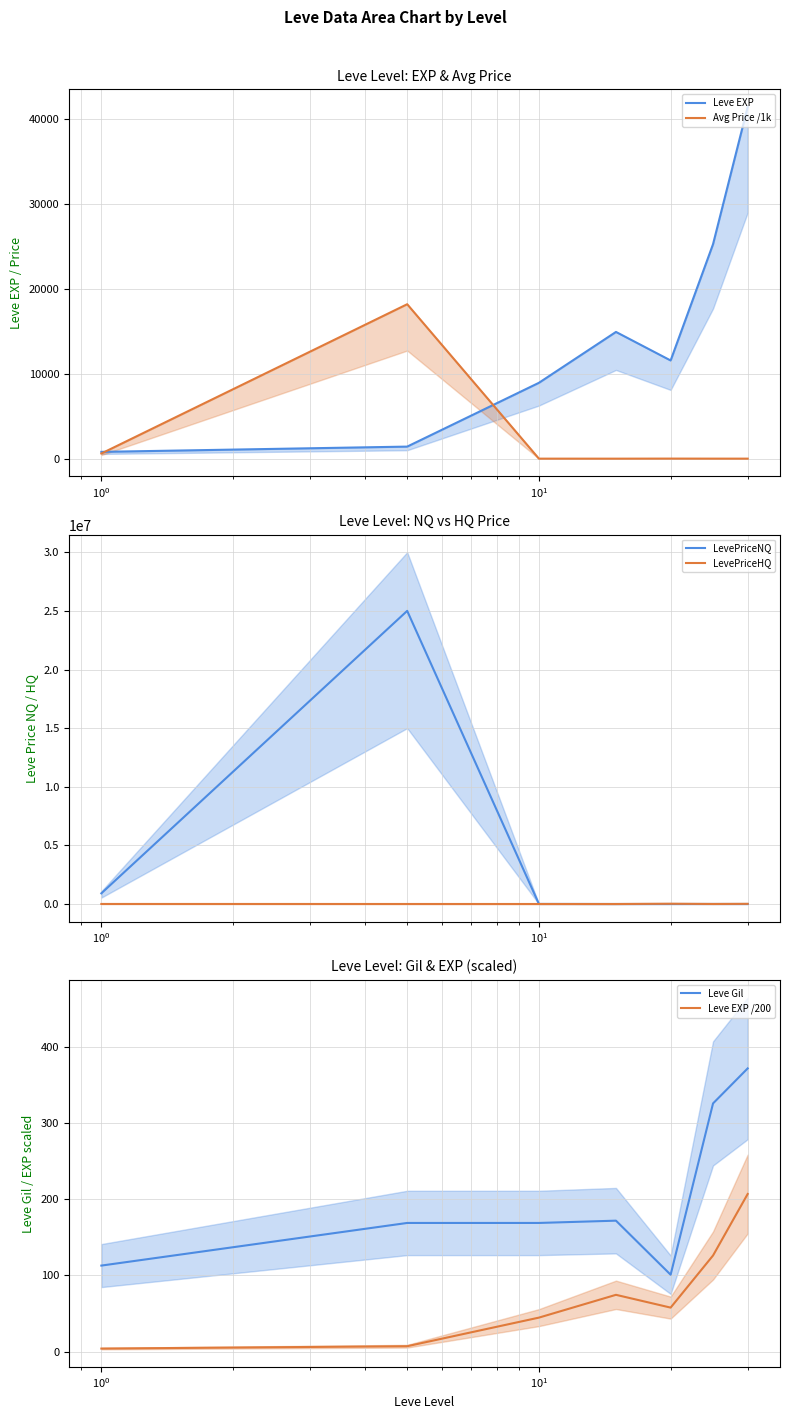

True or false: Leve EXP /200 and Leve Gil intersect in this chart.

False